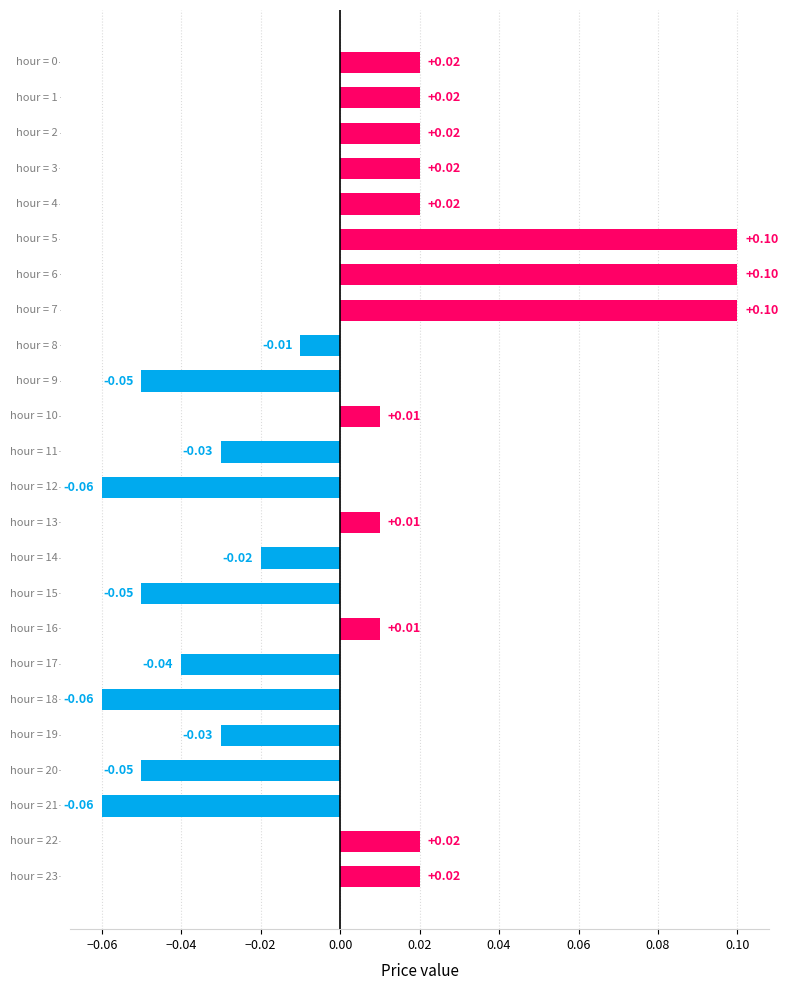

How many values are above zero?

13